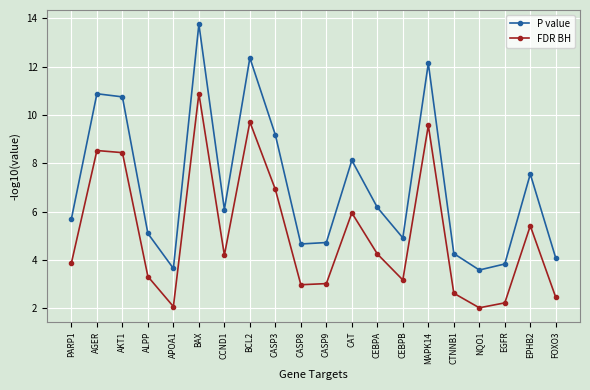

Which series has the largest range (max minus min)?

P value